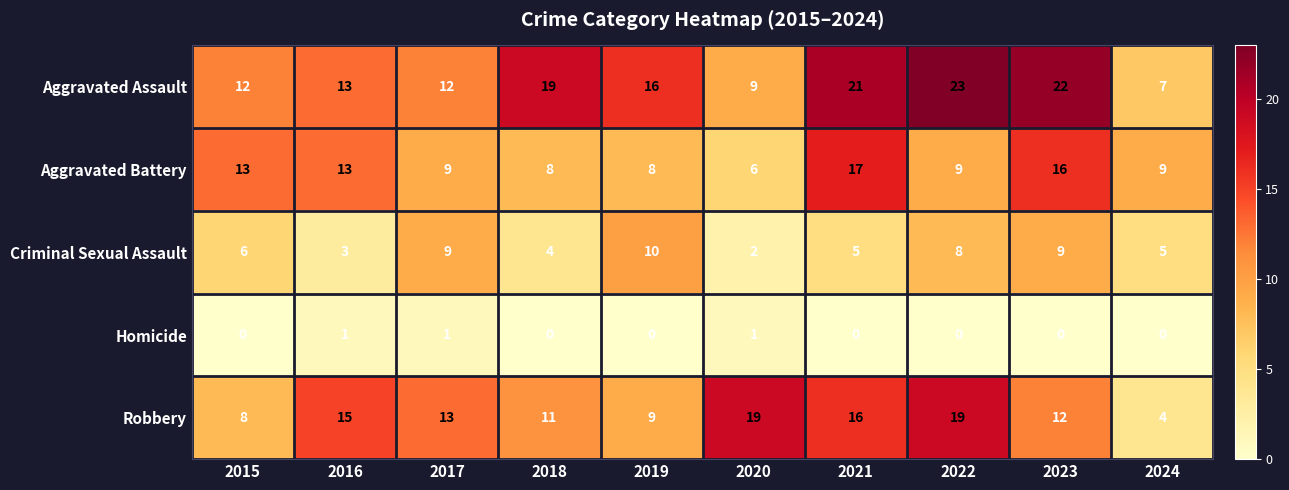

At 2024, list the series in order from largest to smallest.

Aggravated Battery, Aggravated Assault, Criminal Sexual Assault, Robbery, Homicide